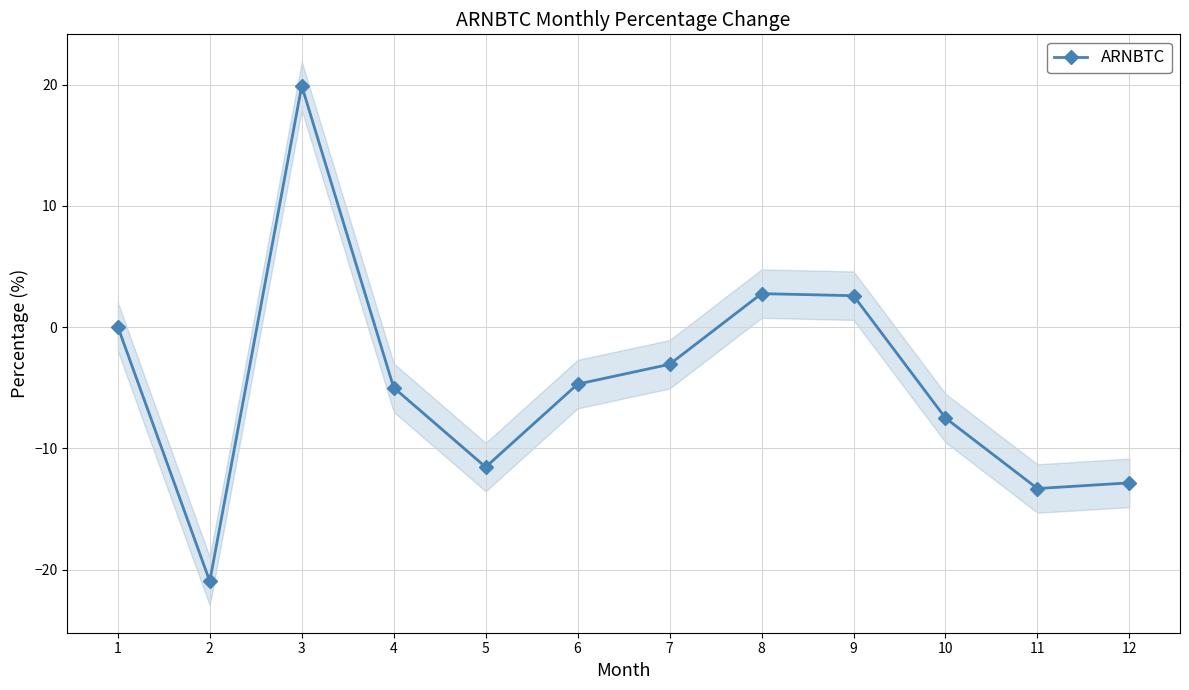

At which label is the value closest to 0?

1